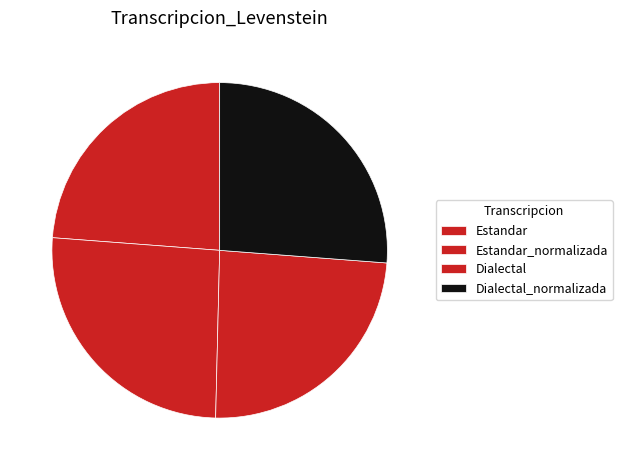

To the nearest percent, what portion does Estandar_normalizada represent?

26%